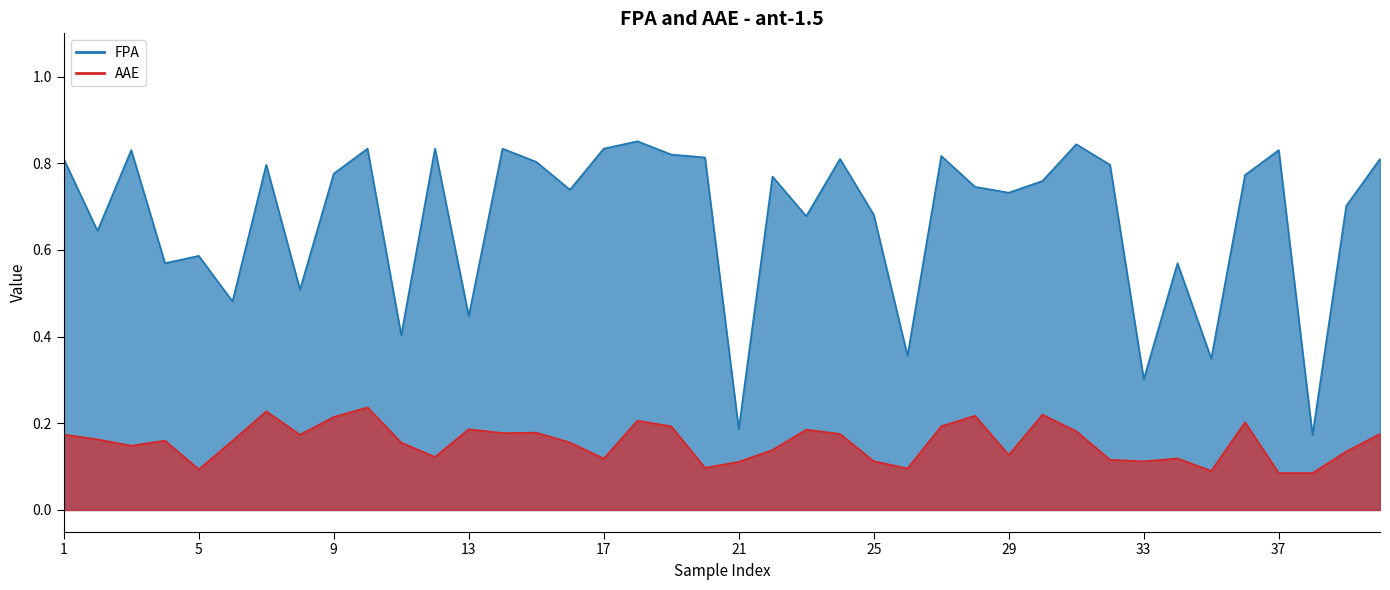

What is the average value of the FPA series?

0.7